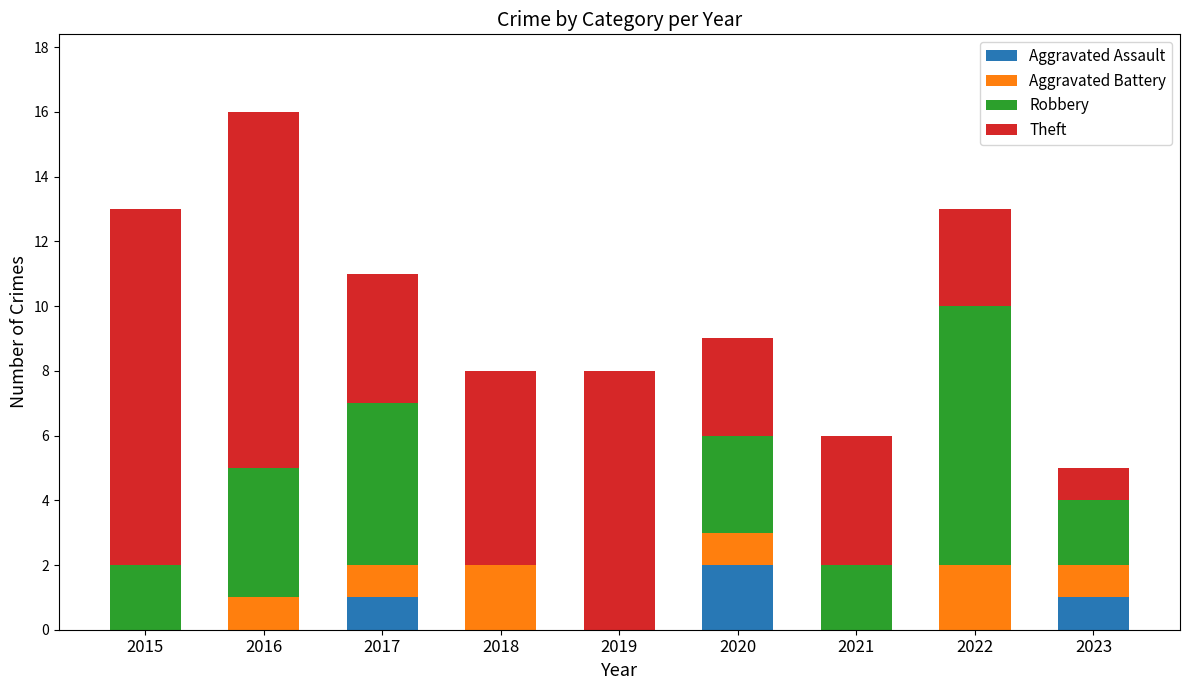

True or false: Aggravated Assault has a value of 1 at 2023.

True